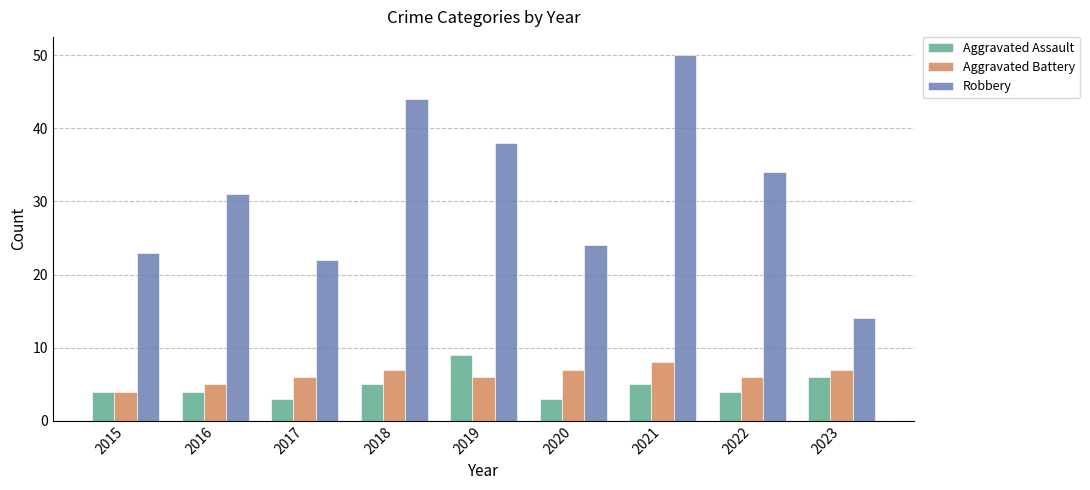

What is the sum of all Robbery values?

280